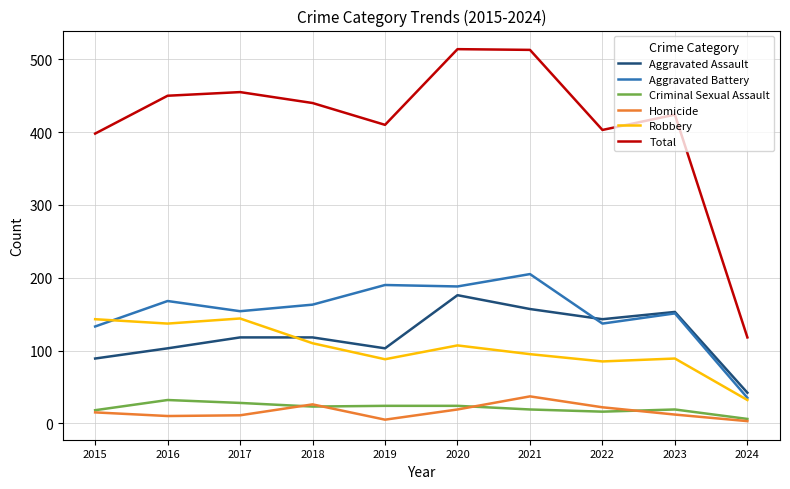

Is the value of Criminal Sexual Assault at 2023 greater than the value of Total at 2017?

No